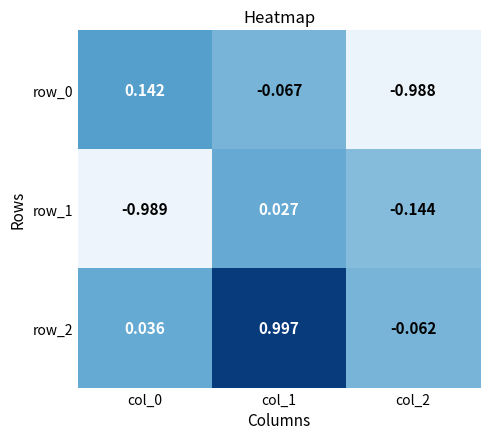

Which series has the largest total across all categories?

row_2